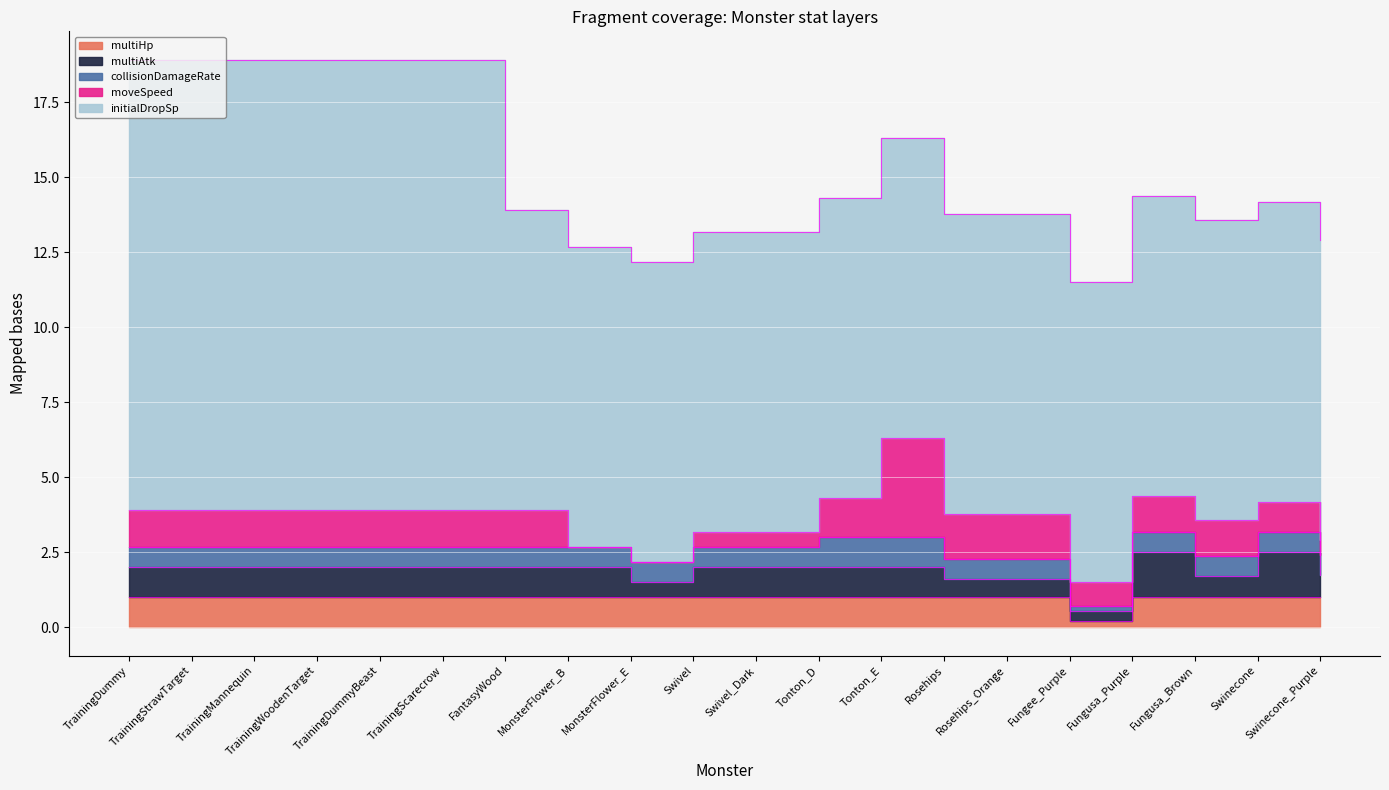

True or false: moveSpeed has a value of 1.2 at TrainingWoodenTarget.

True